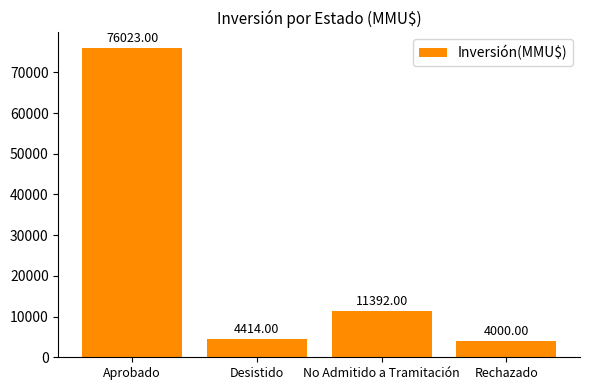

What is the change in value from Aprobado to Rechazado?

-72023